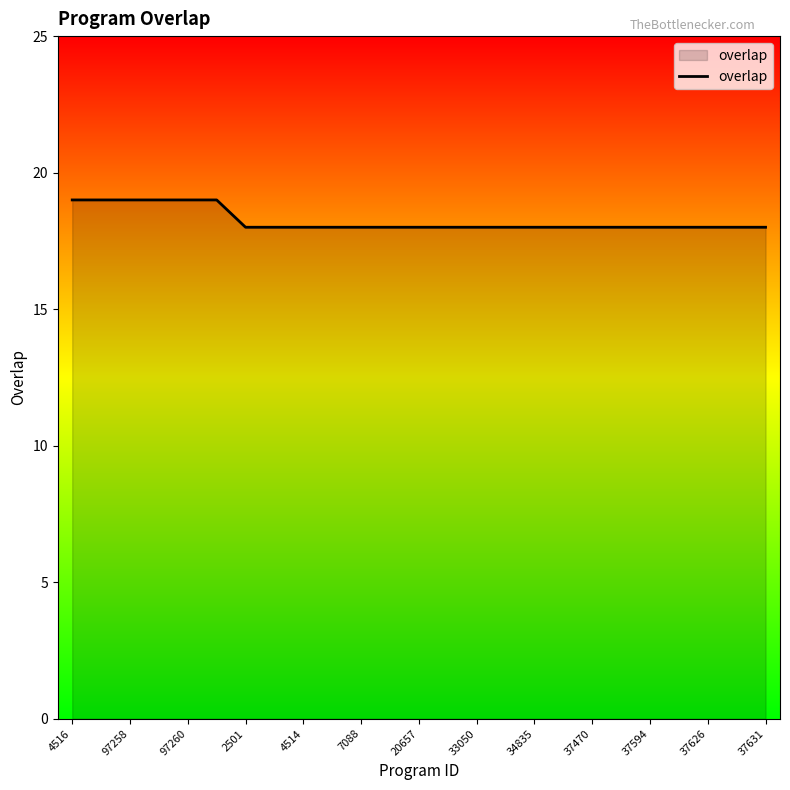

How many lines are shown in the chart?

1